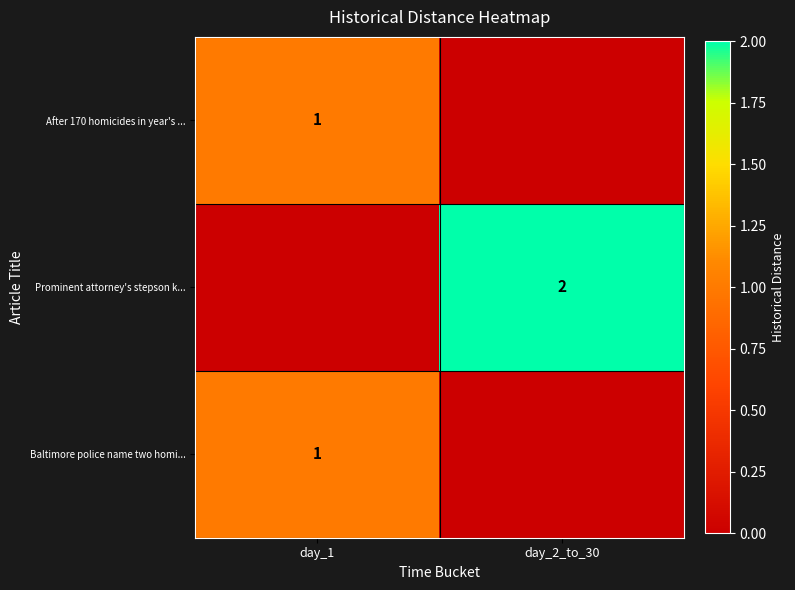

The After 170 homicides in year's ... series shows 0 at day_1. True or false?

False